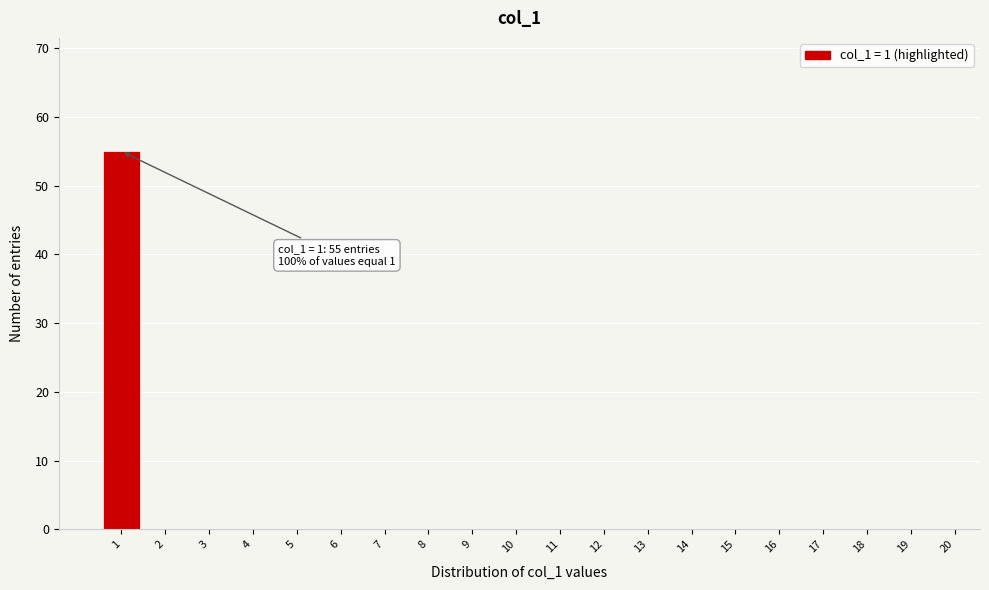

Reading left to right, transcribe all the data shown in this chart.

1=55	2=0	3=0	4=0	5=0	6=0	7=0	8=0	9=0	10=0	11=0	12=0	13=0	14=0	15=0	16=0	17=0	18=0	19=0	20=0